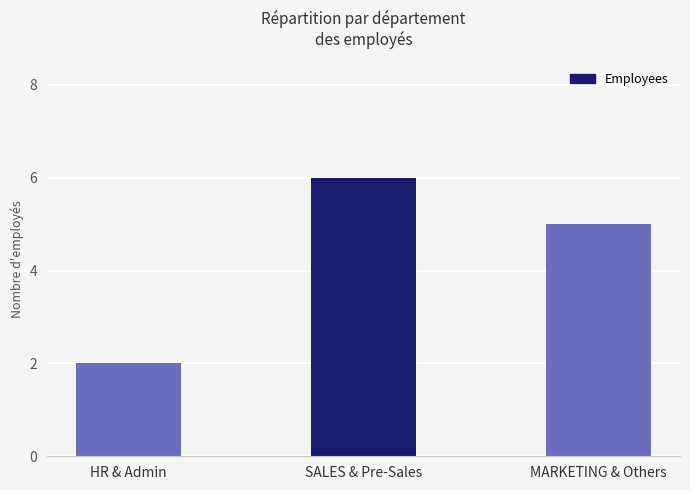

At which label is the value closest to 4?

MARKETING & Others